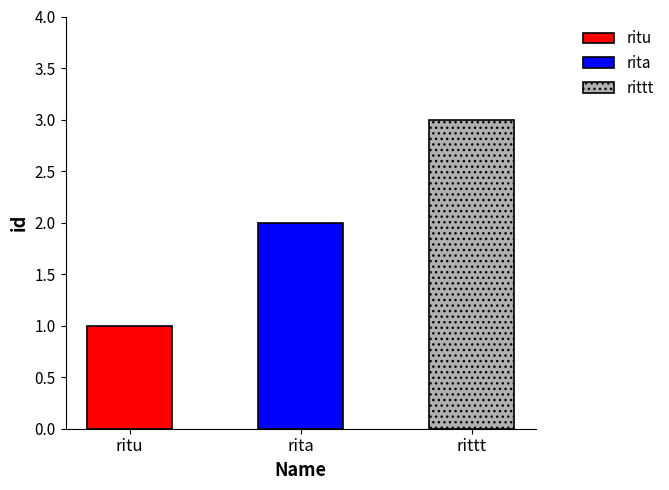

What is the average value?

2